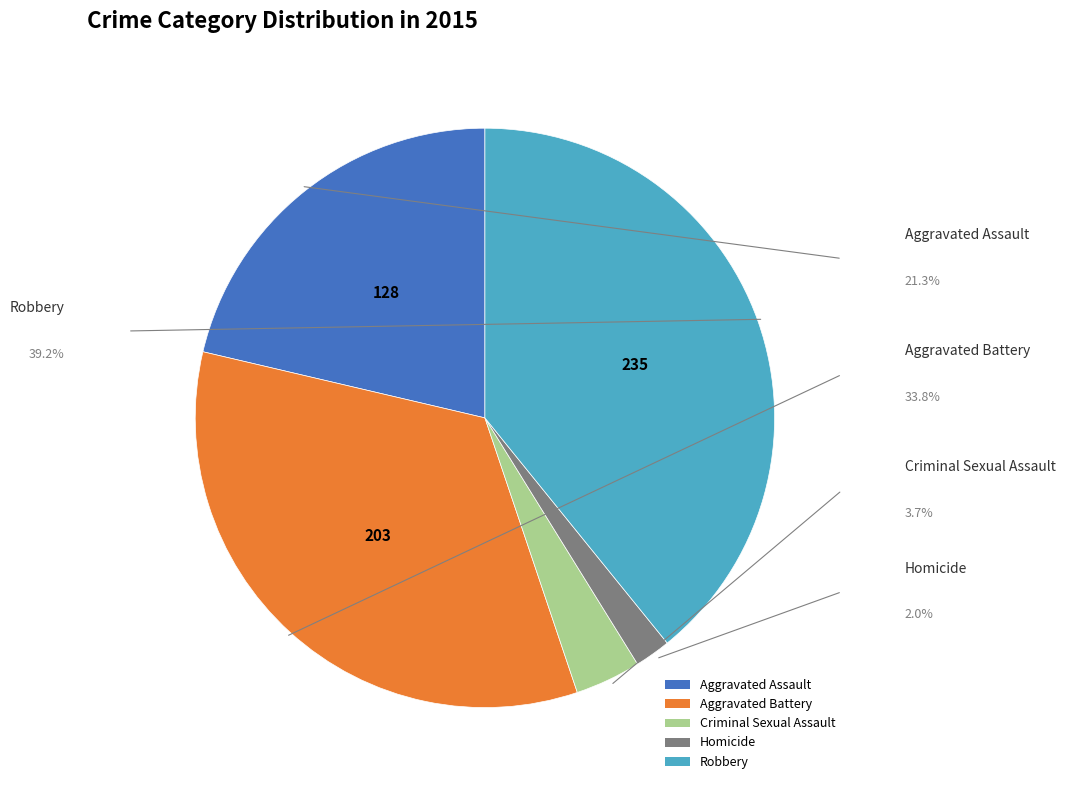

Combined, do Criminal Sexual Assault and Homicide account for over 50%?

No